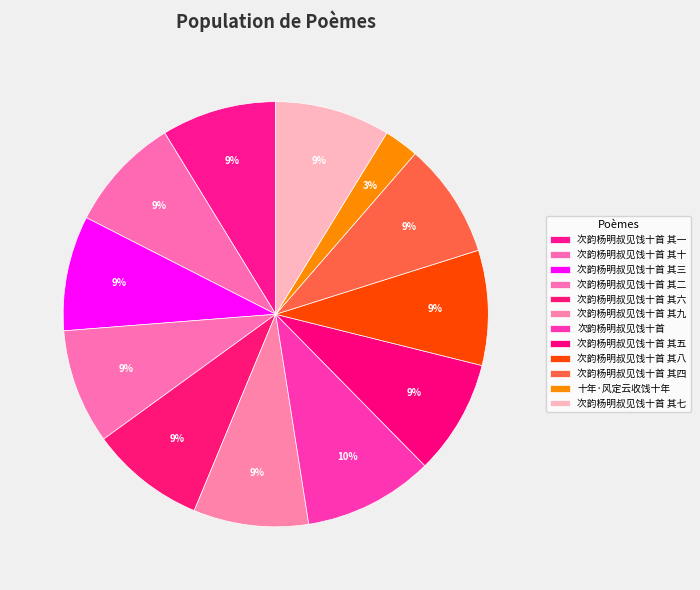

True or false: 次韵杨明叔见饯十首 其四 accounts for 9% of the total.

True